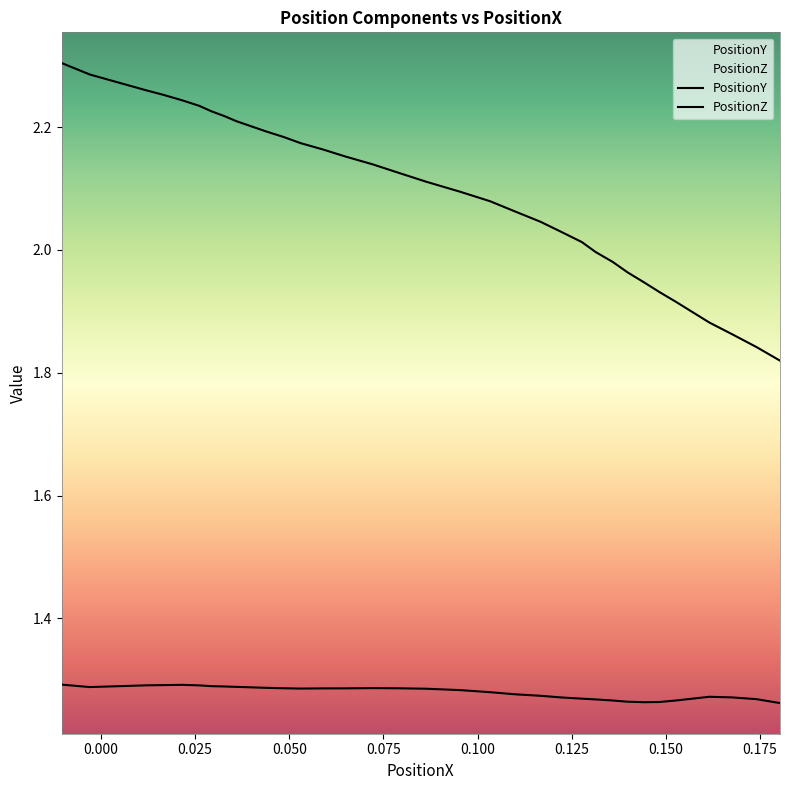

How many series are shown in this chart?

2